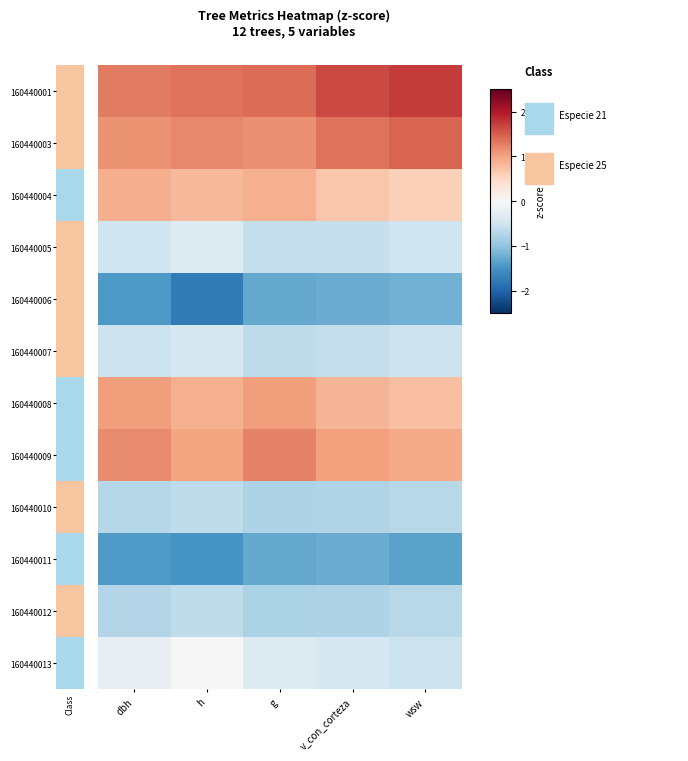

At how many categories does at least one series exceed -1?

5